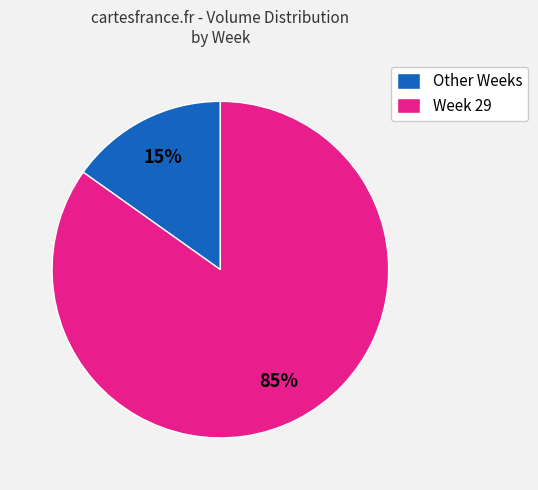

To the nearest percent, what portion does Week 29 represent?

85%